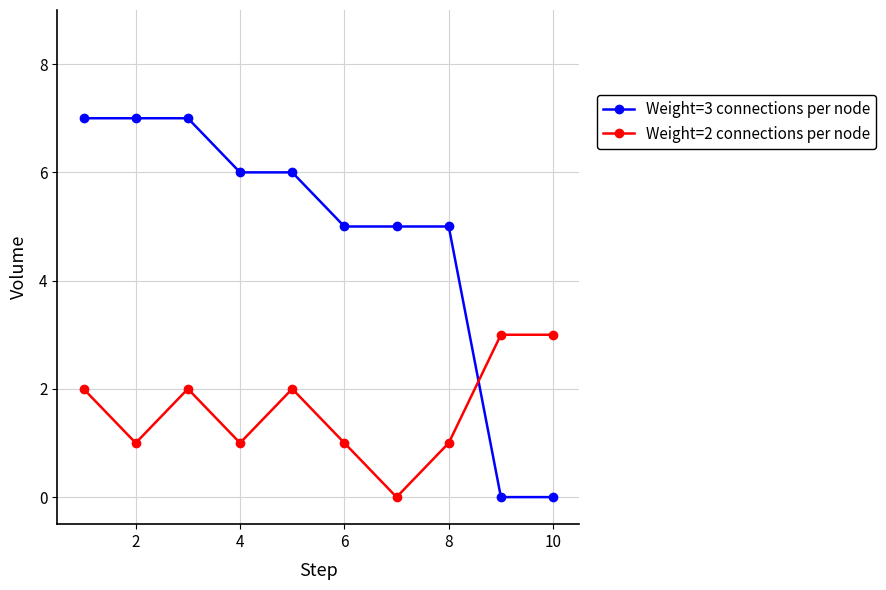

List the series in order of their peak value, highest first.

Weight=3 connections per node, Weight=2 connections per node